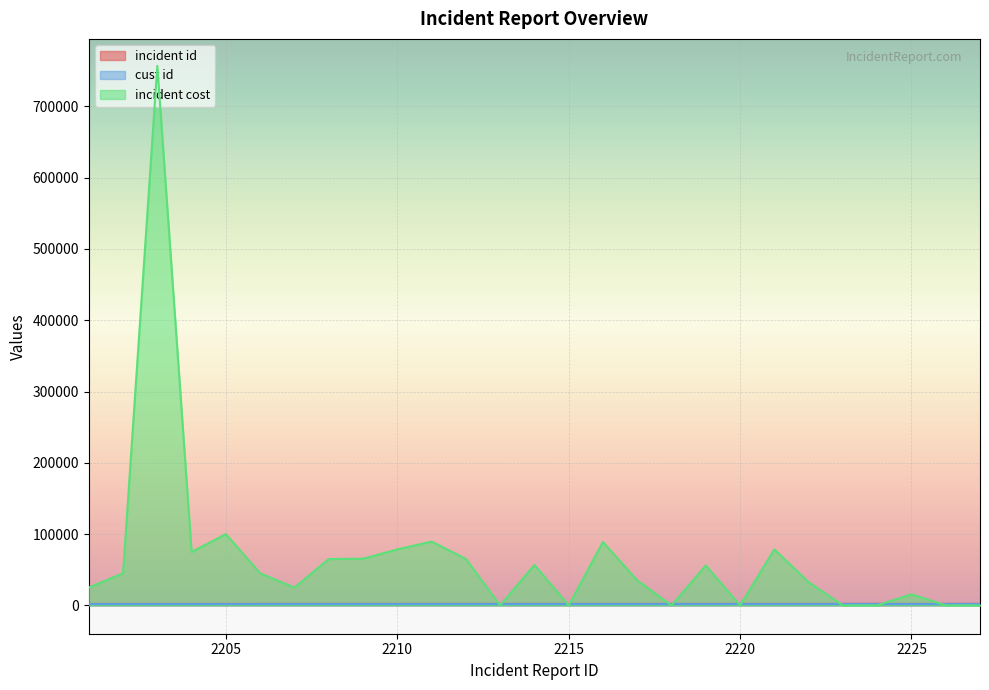

What are all the series names shown in the legend?

incident id, cust id, incident cost